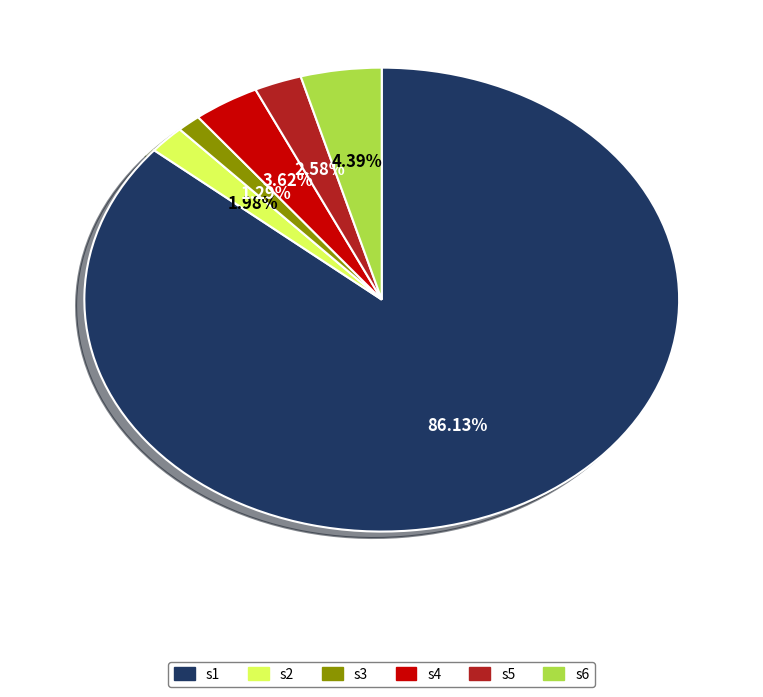

How many slices are in this pie chart?

6